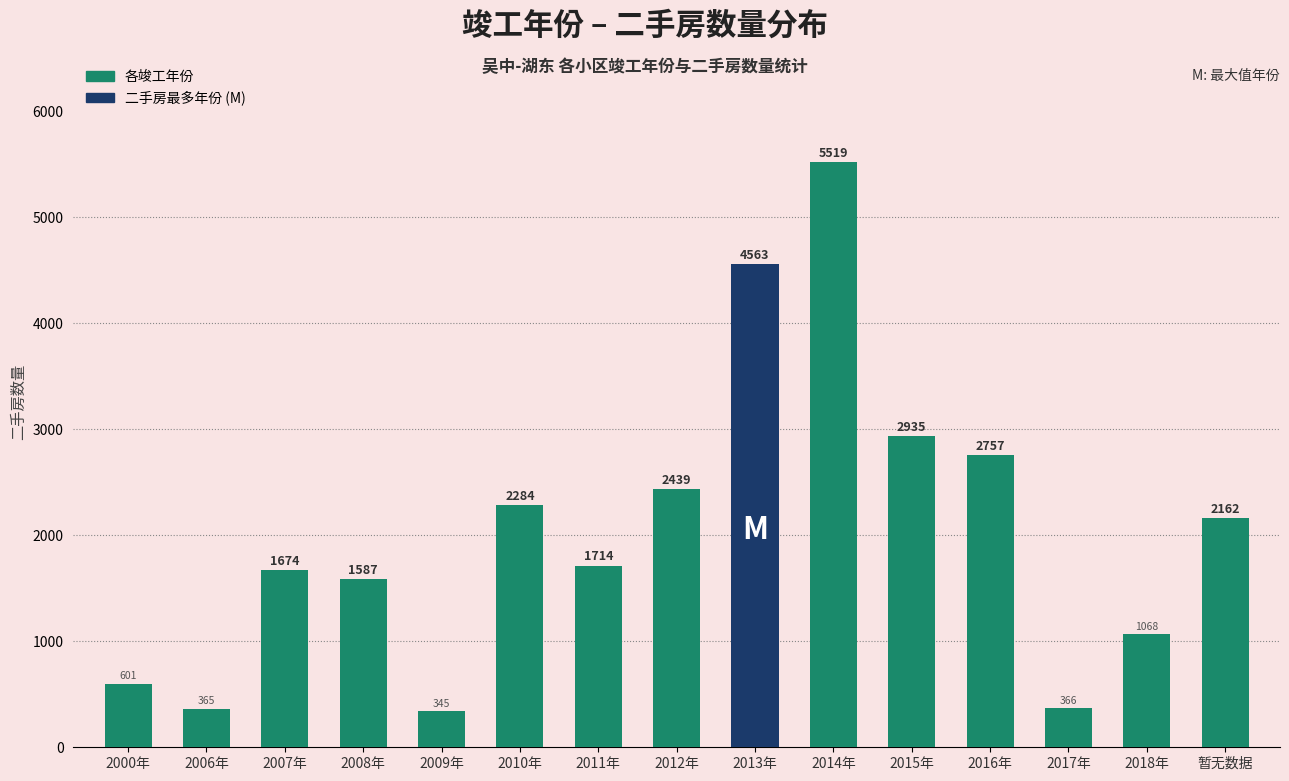

List the labels in order of value, largest first.

2014年, 2013年, 2015年, 2016年, 2012年, 2010年, 暂无数据, 2011年, 2007年, 2008年, 2018年, 2000年, 2017年, 2006年, 2009年